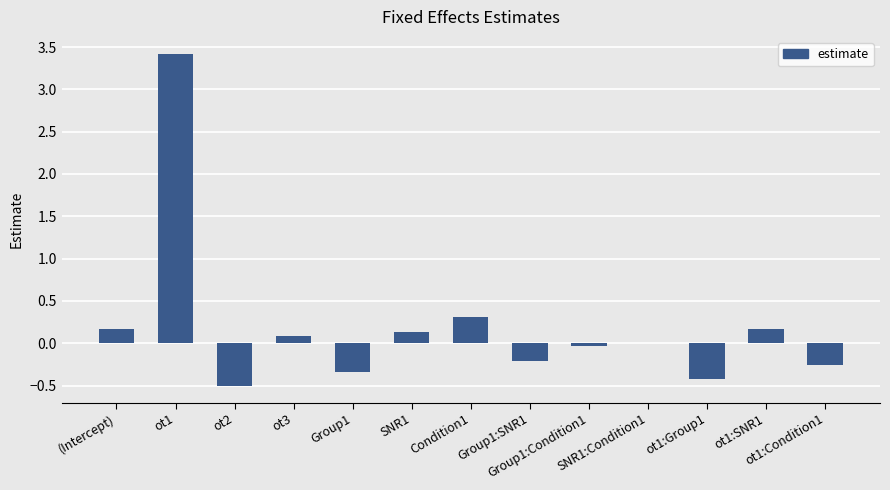

What is the maximum value shown in the chart?

3.4